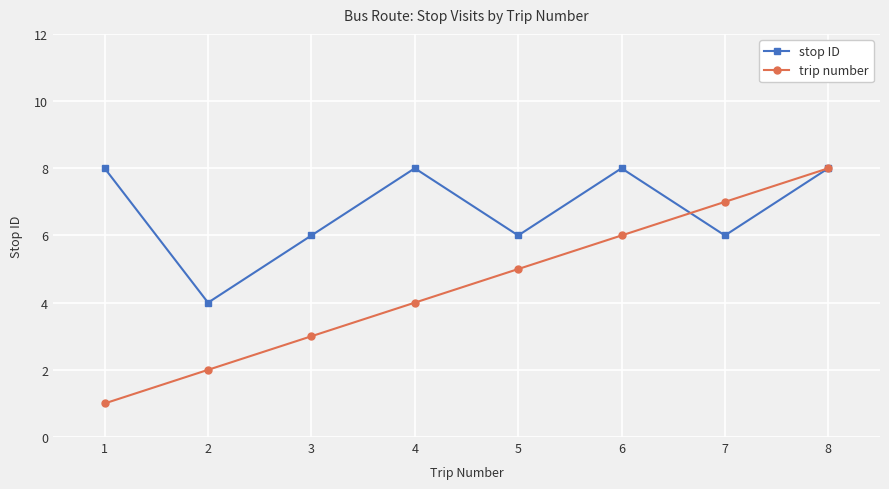

Is it true that stop ID equals 8 at 6?

True